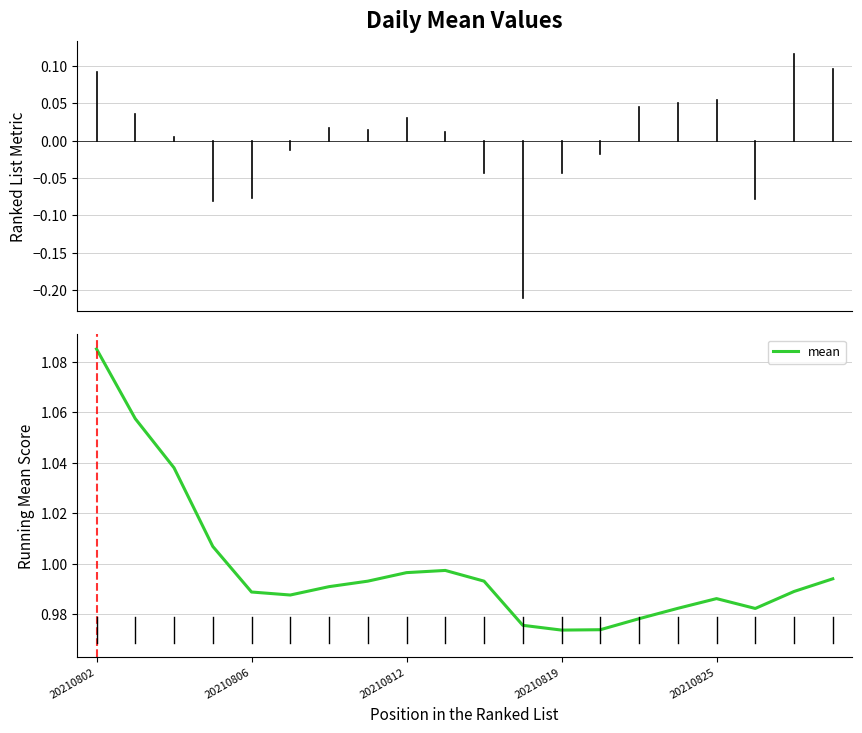

At which category does the chart reach its peak across all series?

20210802